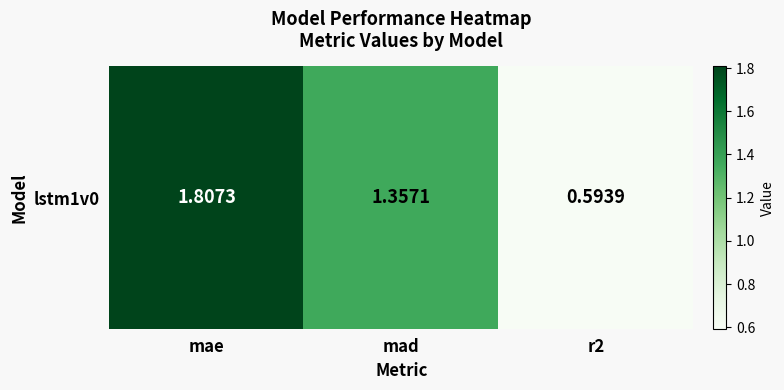

List the labels in order of value, smallest first.

r2, mad, mae